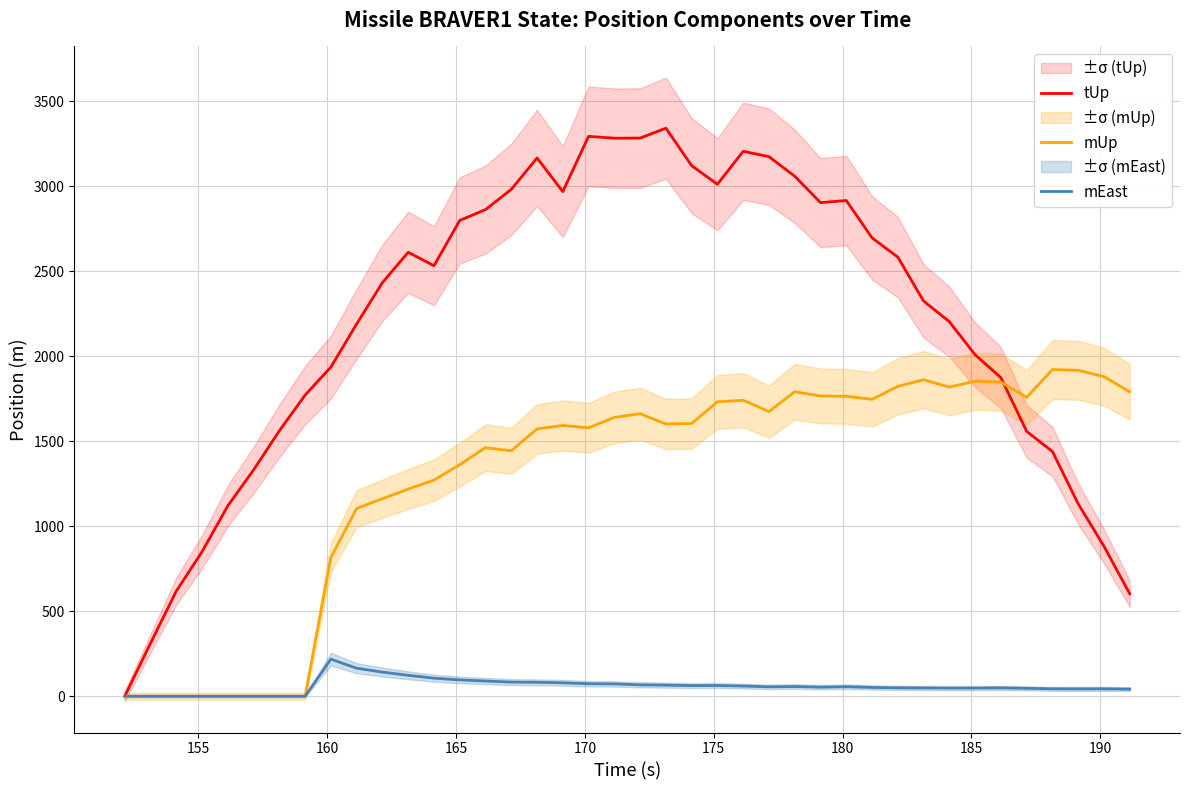

Is it true that tUp equals 3737.4 at 195?

False